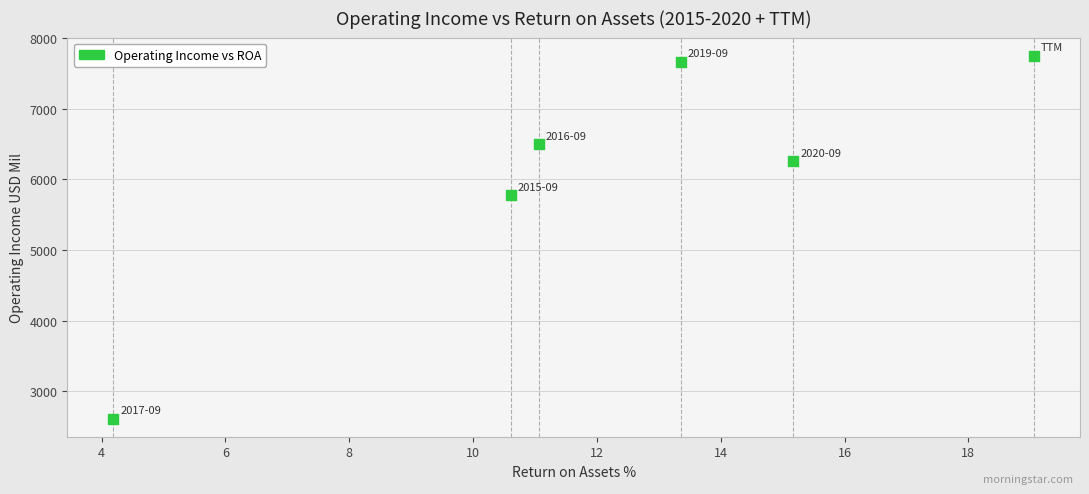

What is the range of Y values (max minus min)?

5137